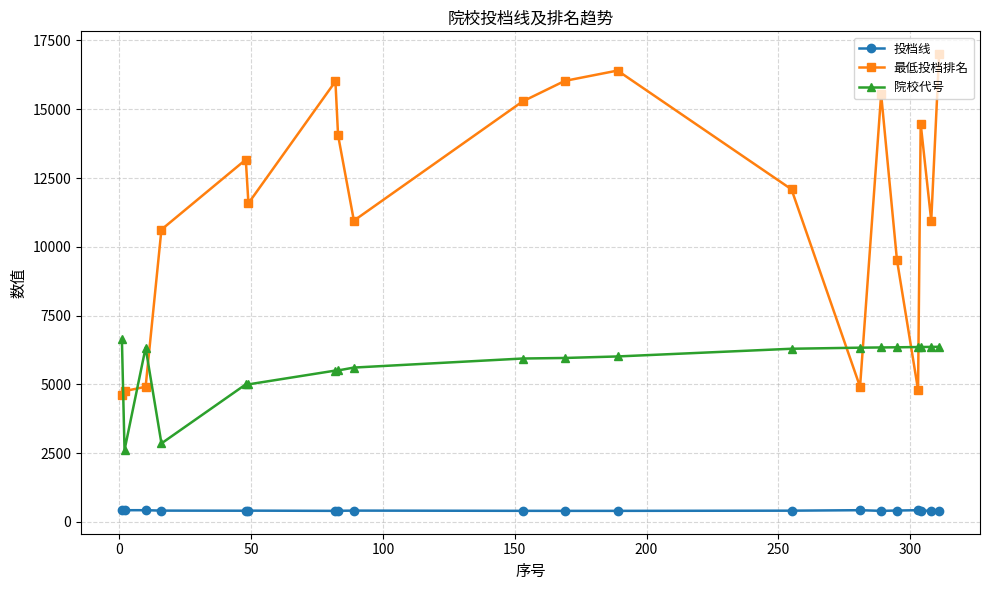

True or false: 投档线 and 最低投档排名 intersect in this chart.

False